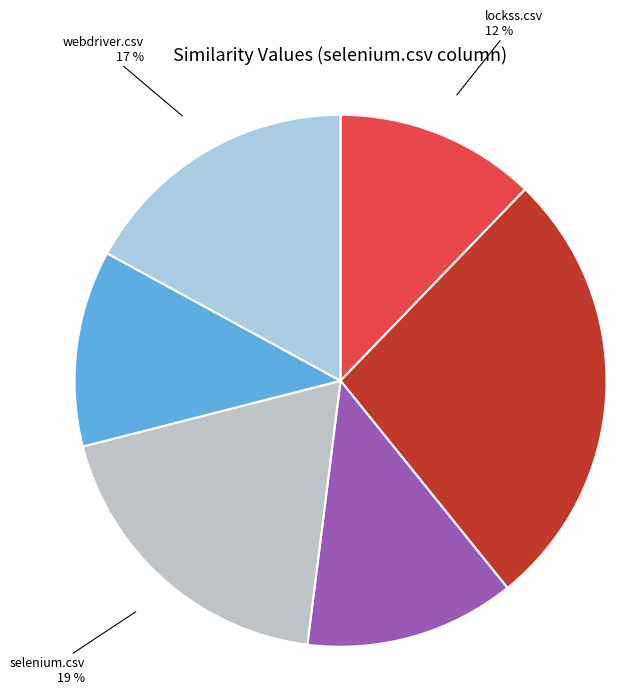

Which category has the biggest portion of the pie?

pcgen.csv